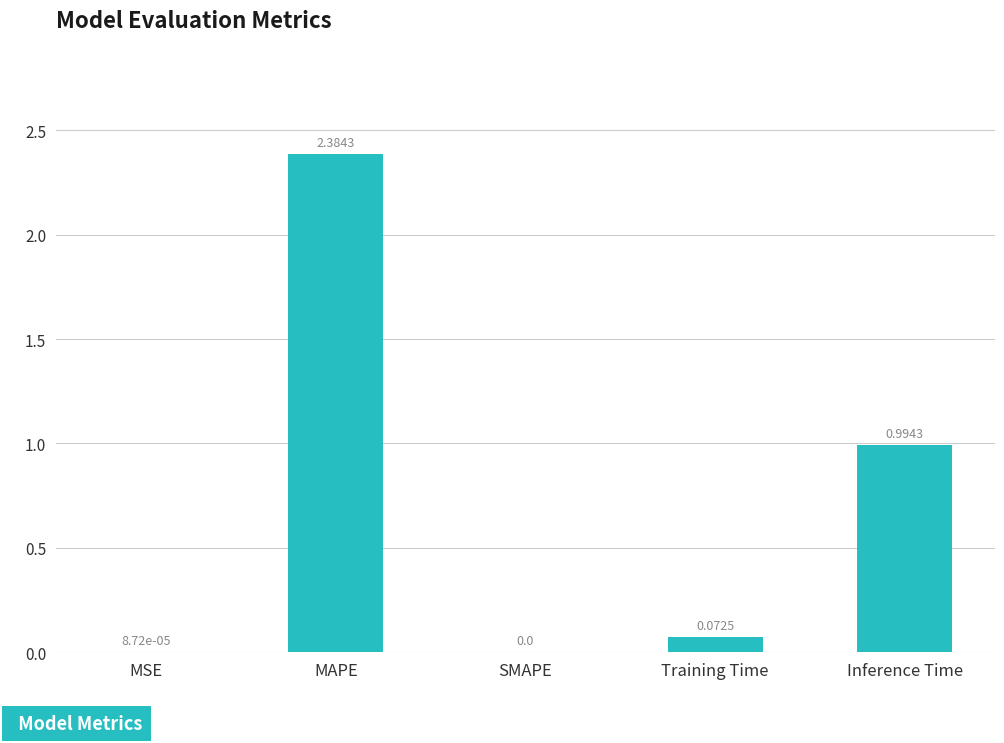

What is the change in value from MSE to MAPE?

+2.4